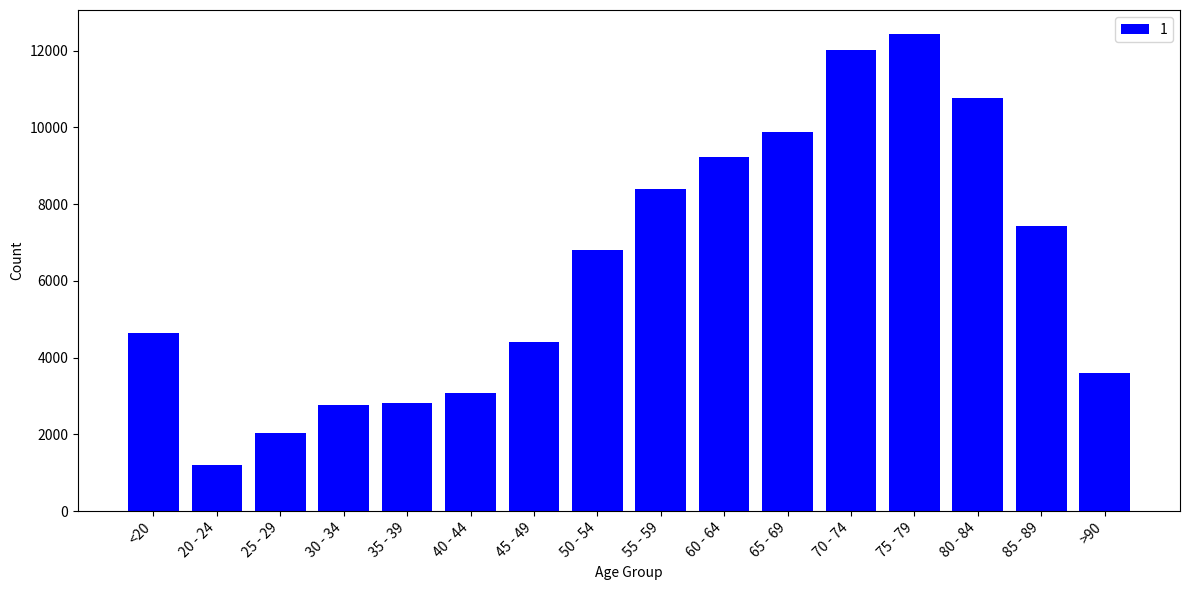

What is the change in value from 65 - 69 to 70 - 74?

+2135